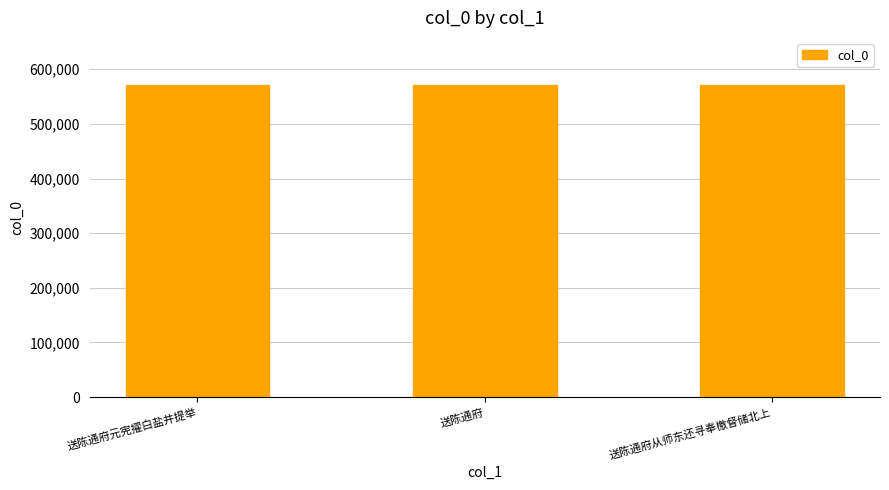

What is the ratio of the value at 送陈通府元宪擢白盐井提举 to the value at 送陈通府?

1.0